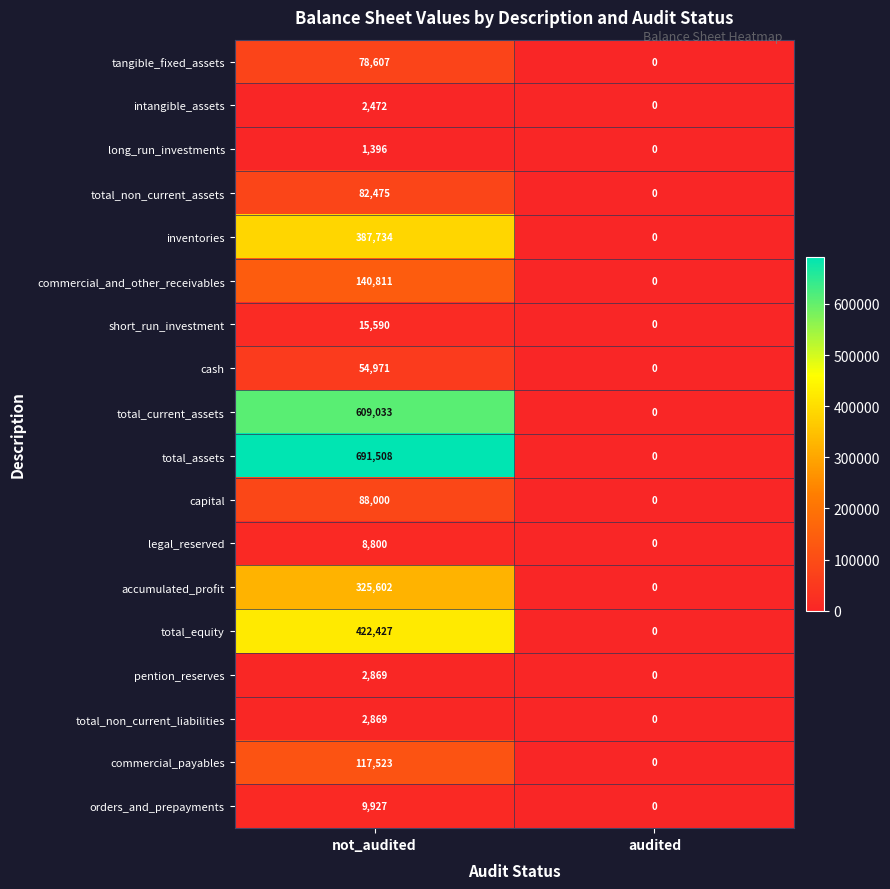

Rank the categories by short_run_investment value from highest to lowest.

not_audited, audited